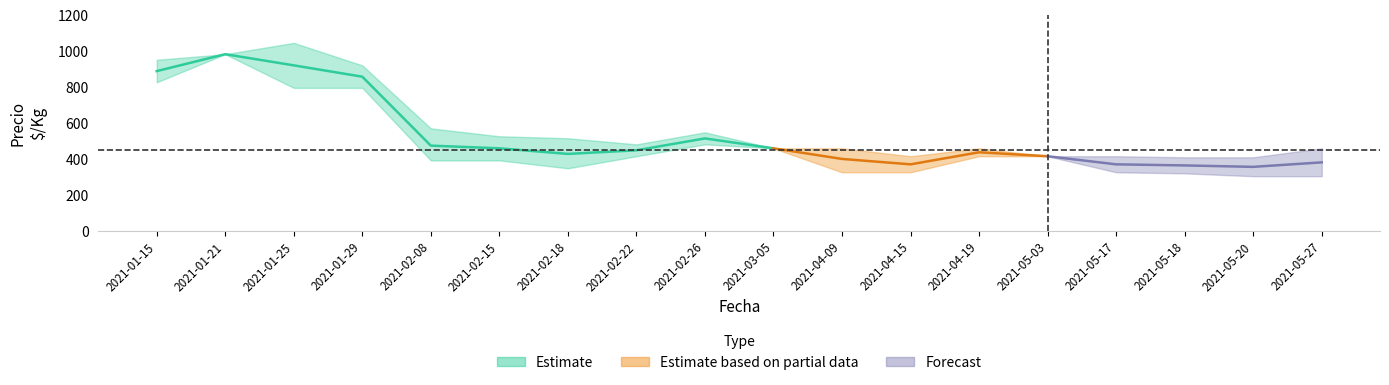

Reading left to right, what are all the values shown in this chart?

precio_min: 828	984	797	797	394	394	350	417	483	461	328	328	417	417	328	322	306	306
precio_max: 953	984	1047	922	572	528	517	483	550	461	461	417	461	417	417	411	411	461
precio_medio: 890	984	922	859	476	461	430	450	516	461	402	372	439	417	372	366	358	383